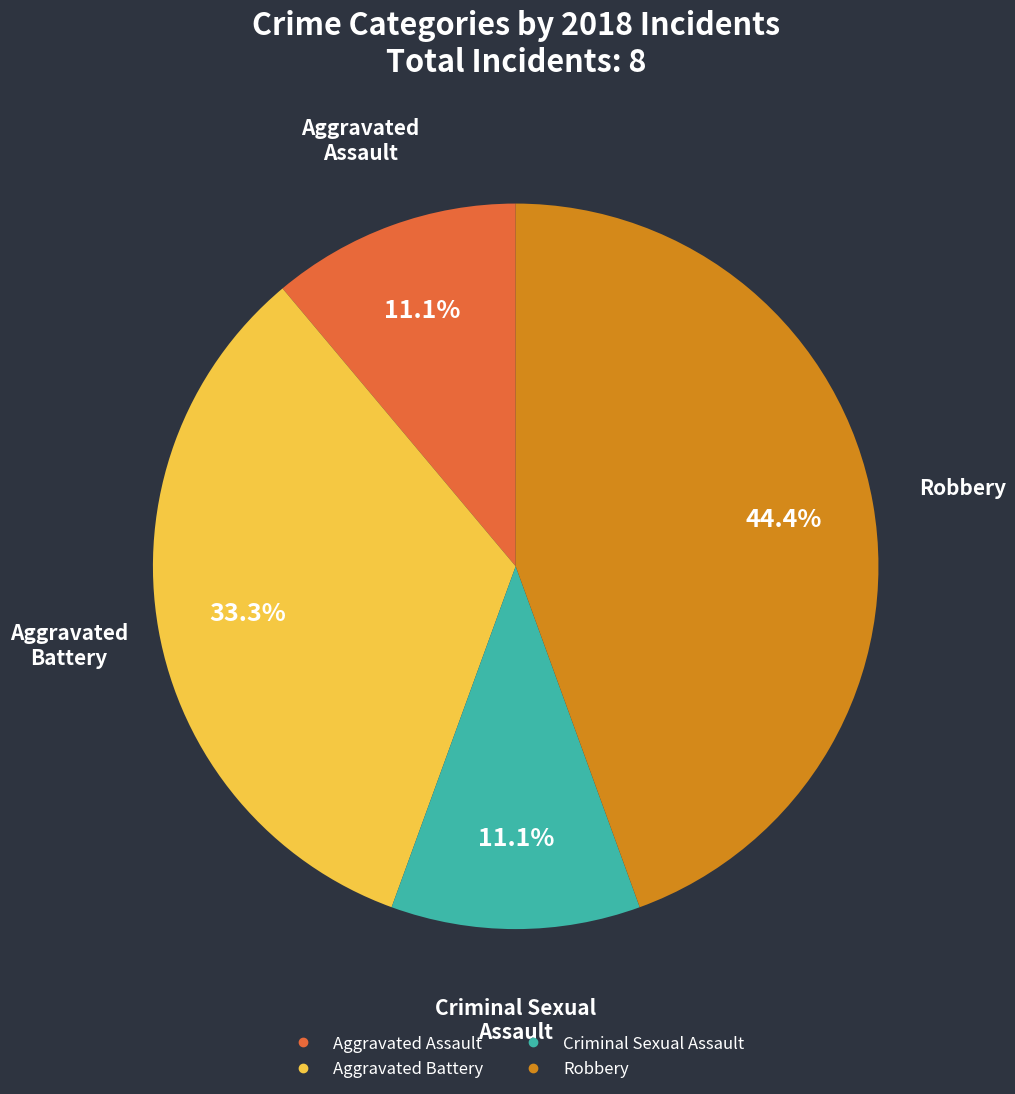

Which slice is the largest?

Robbery